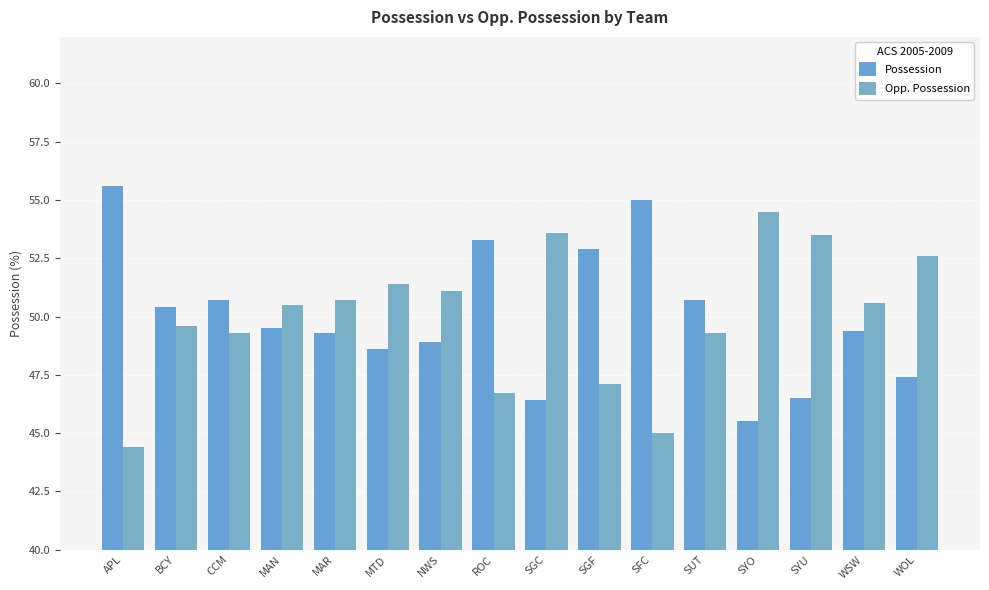

Between MAR and SUT, which series saw the biggest shift?

Possession